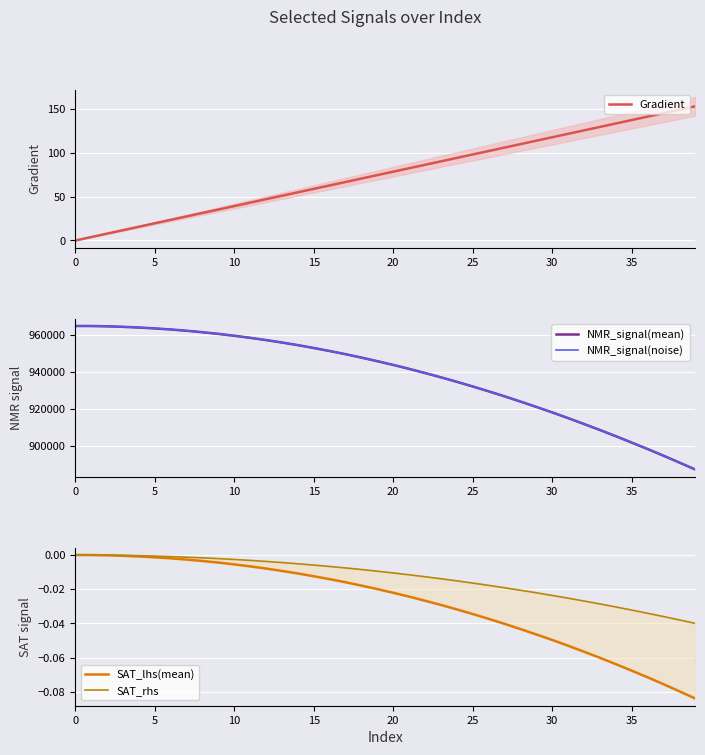

What is the lowest value of the NMR_signal(mean) series?

887043.8